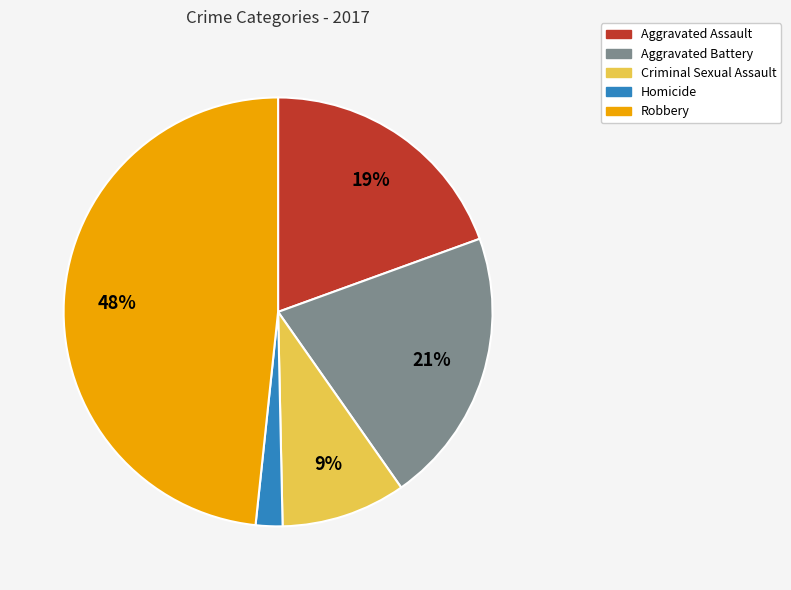

Is the sum of Homicide and Aggravated Battery greater than half?

No